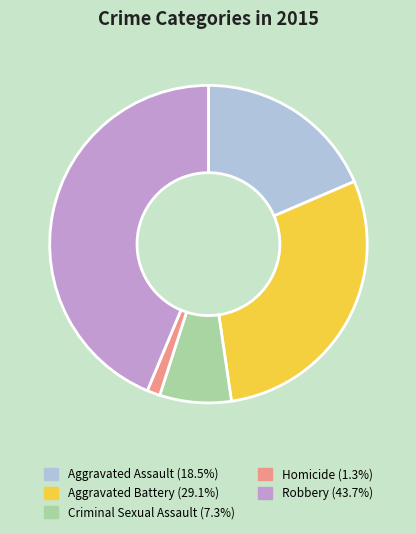

How many segments does this pie chart have?

5